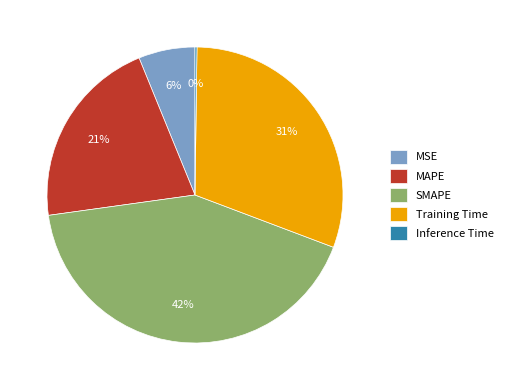

Is the sum of Training Time and SMAPE greater than half?

Yes